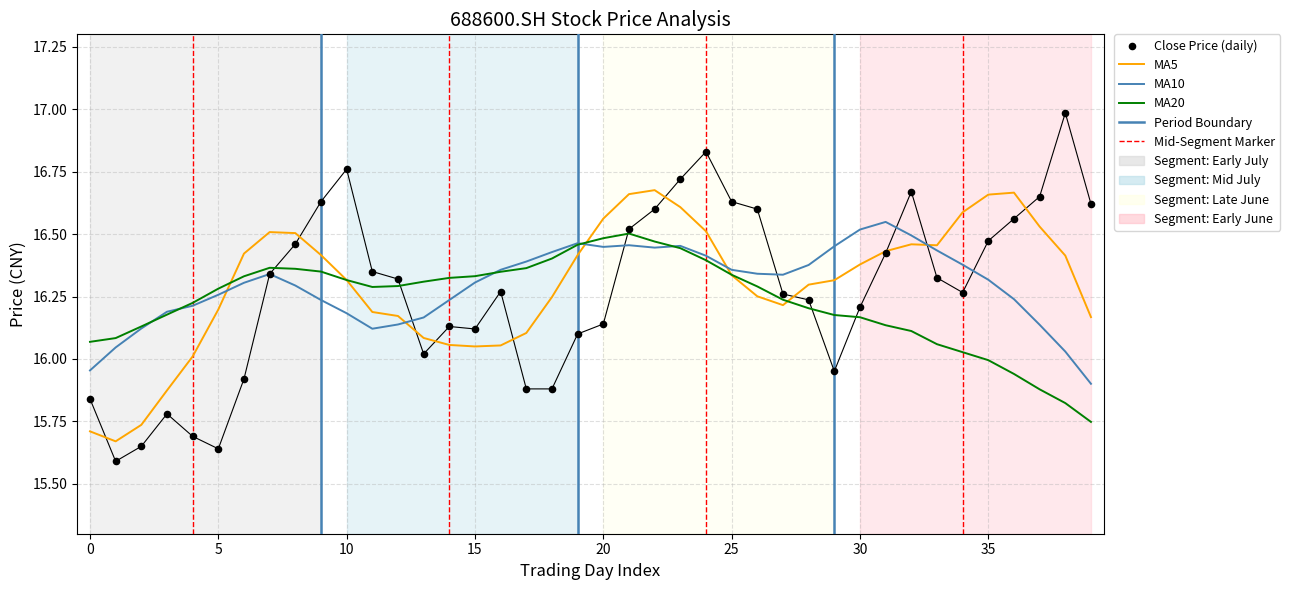

At which category is the sum across all series the highest?

23